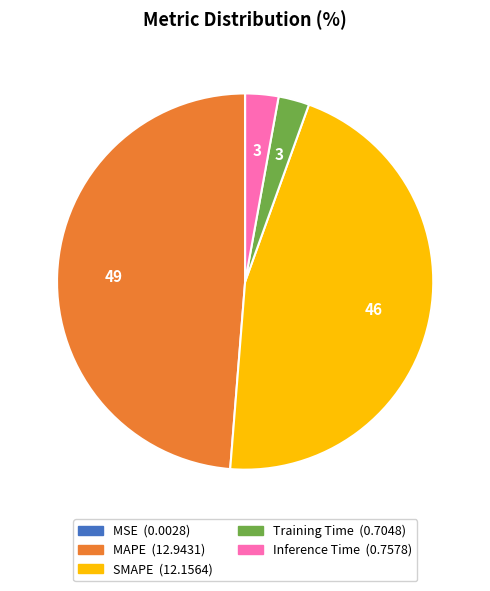

Is there any slice that represents more than half of the pie?

No